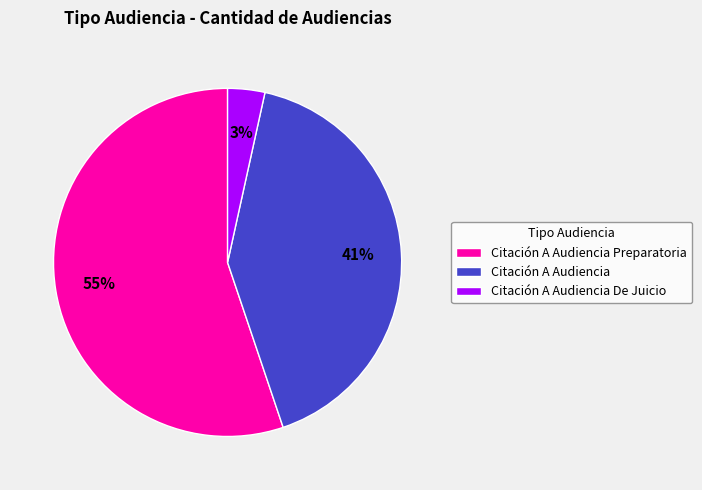

Is the sum of Citación A Audiencia Preparatoria and Citación A Audiencia De Juicio greater than half?

Yes